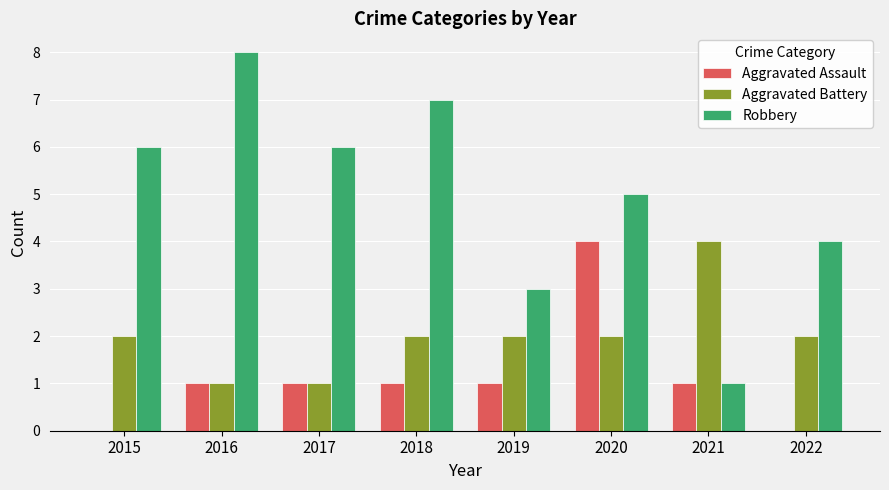

Which series changed the most between 2016 and 2017?

Robbery